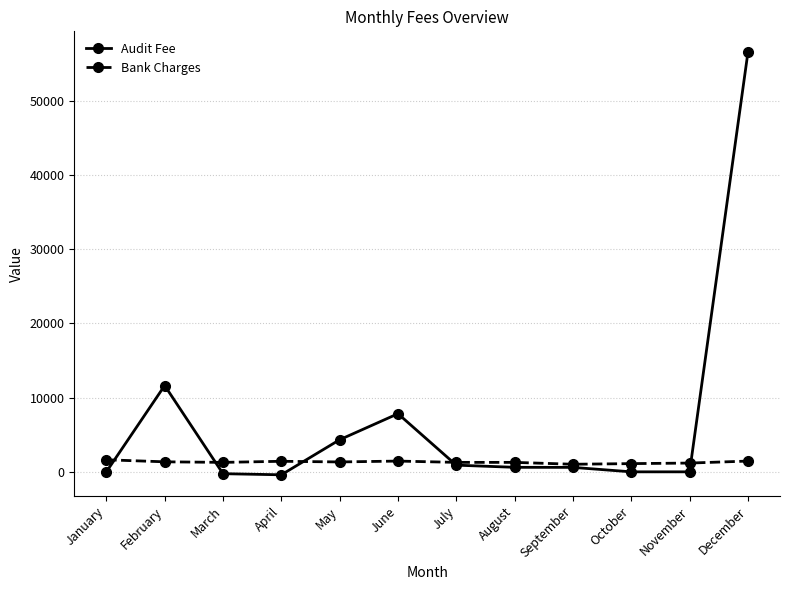

List the series in order of their overall mean, highest first.

Audit Fee, Bank Charges